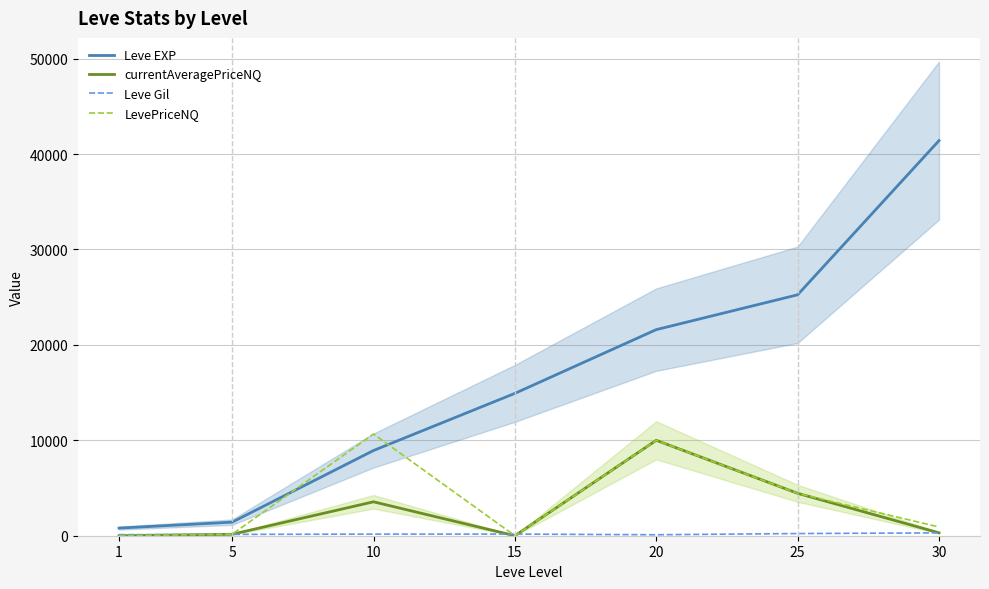

Reading left to right, extract all data points from this chart.

Leve EXP: 800.0	1420.0	8930.0	14920.0	21600.0	25250.0	41410.0
currentAveragePriceNQ: 0.0	151.0	3553.6	0.0	10000.0	4444.0	304.0
Leve Gil: 113.0	140.0	169.0	172.0	101.0	229.0	296.0
LevePriceNQ: 0.0	151.0	10660.8	0.0	10000.0	4444.0	912.0